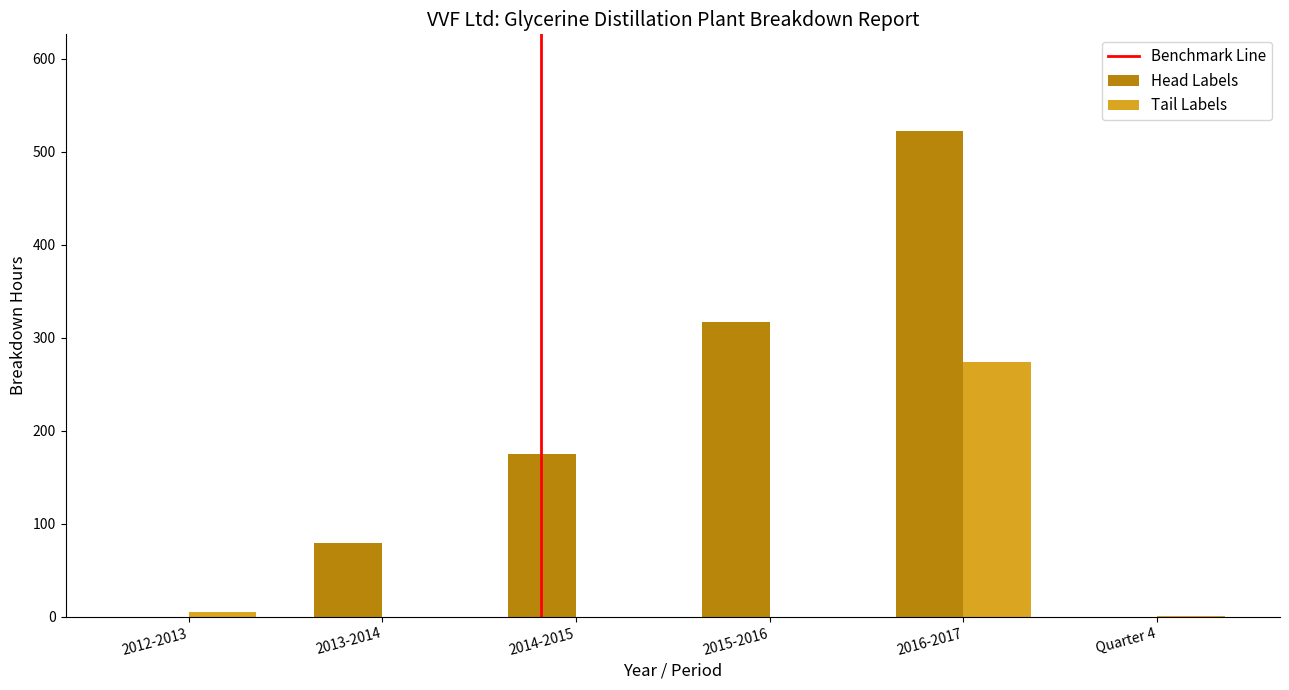

How many groups of bars are there?

6